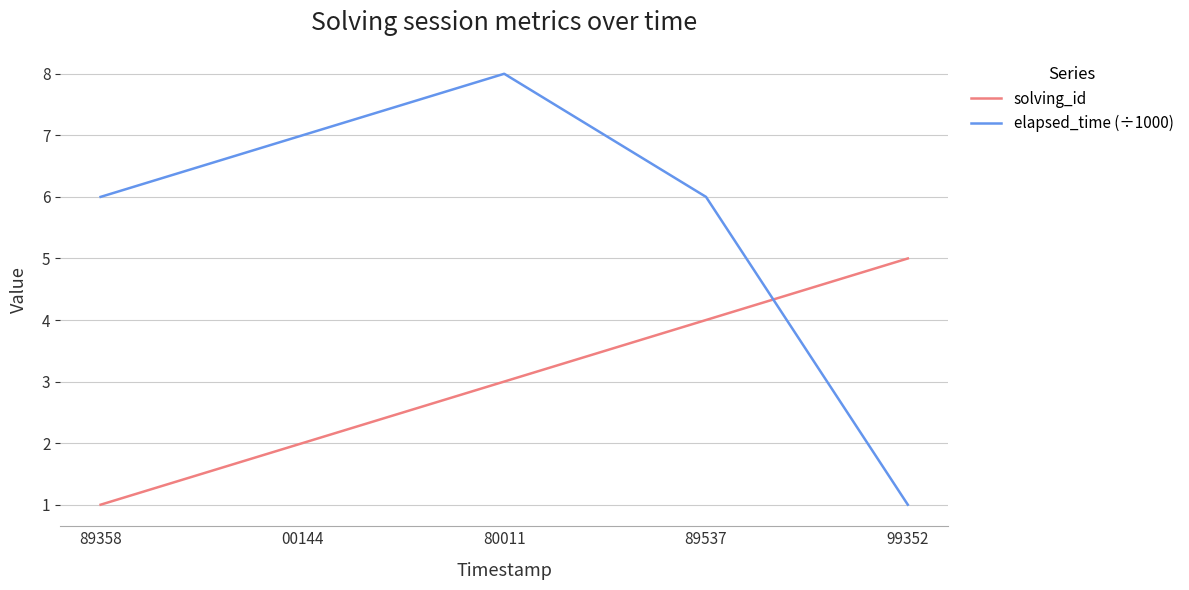

True or false: solving_id has more than 1 interior local peaks.

False